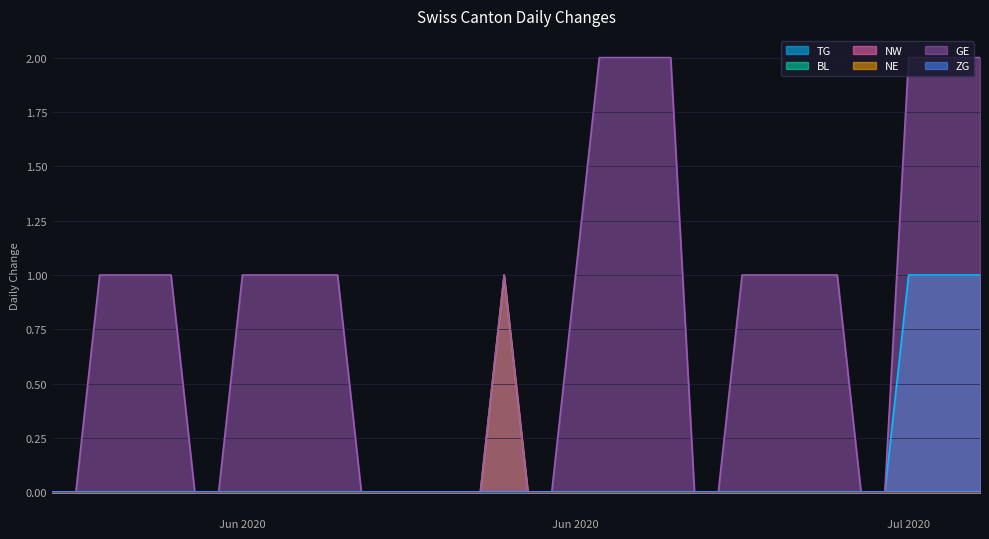

What is the label of the 35th point from the right?

2020-06-05